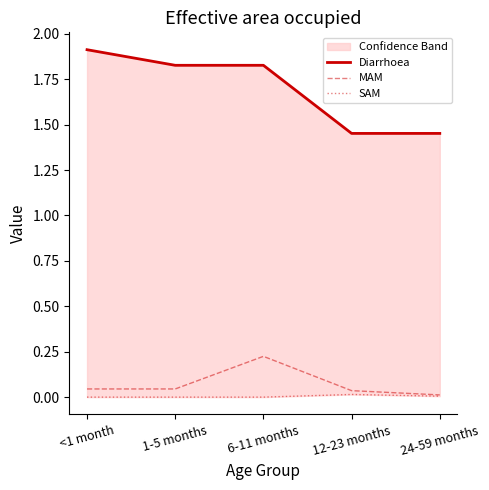

Which series has the widest spread of values?

Diarrhoea